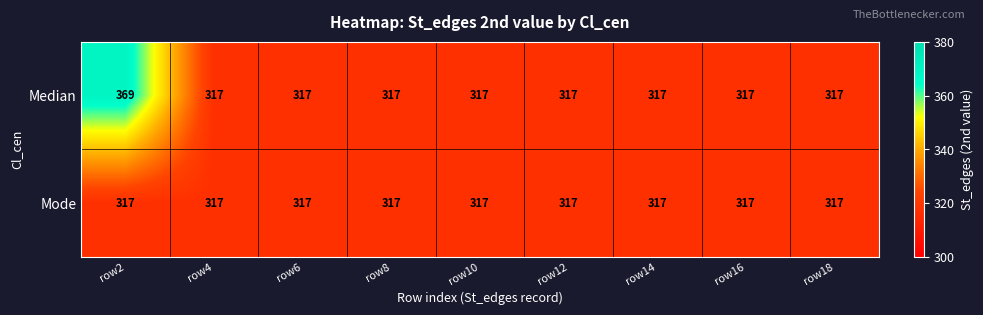

Reading left to right, transcribe all the data shown in this chart.

Median: 369	317	317	317	317	317	317	317	317
Mode: 317	317	317	317	317	317	317	317	317